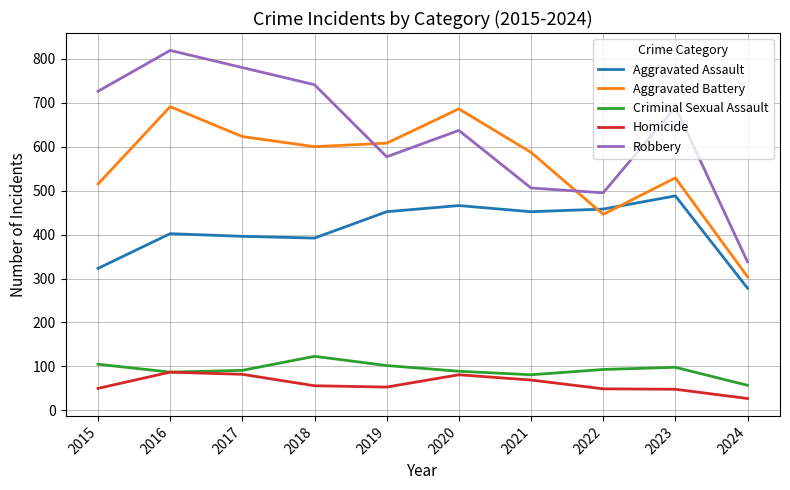

Between 2020 and 2021, which series saw the biggest shift?

Robbery